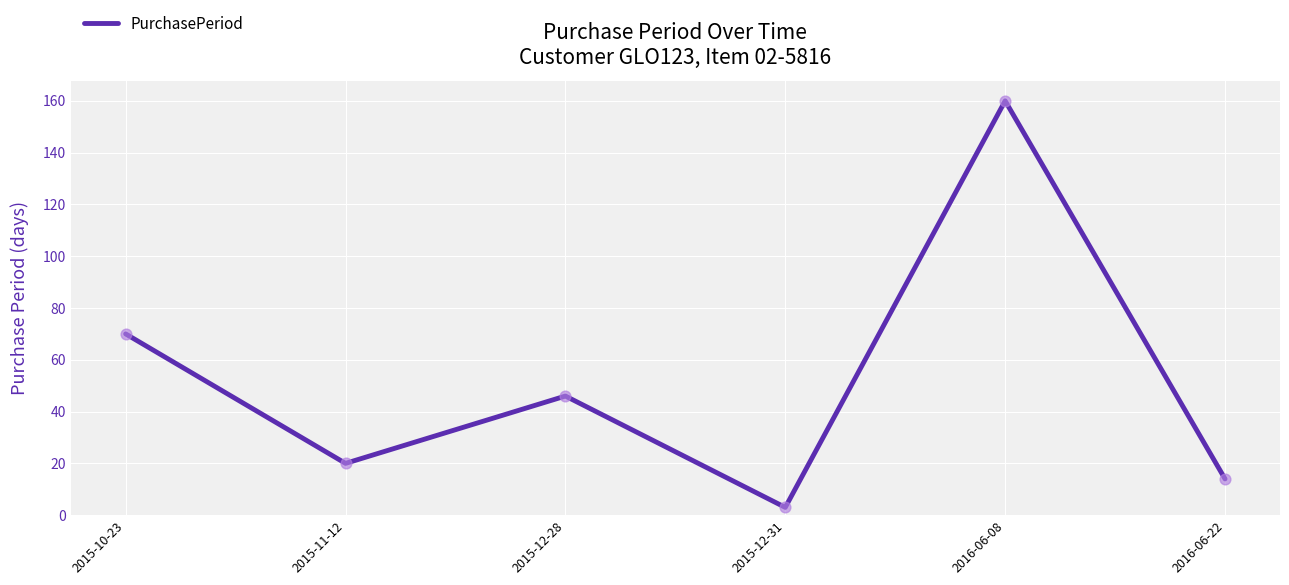

What is the ratio of the value at 2015-11-12 to the value at 2015-12-28?

0.4